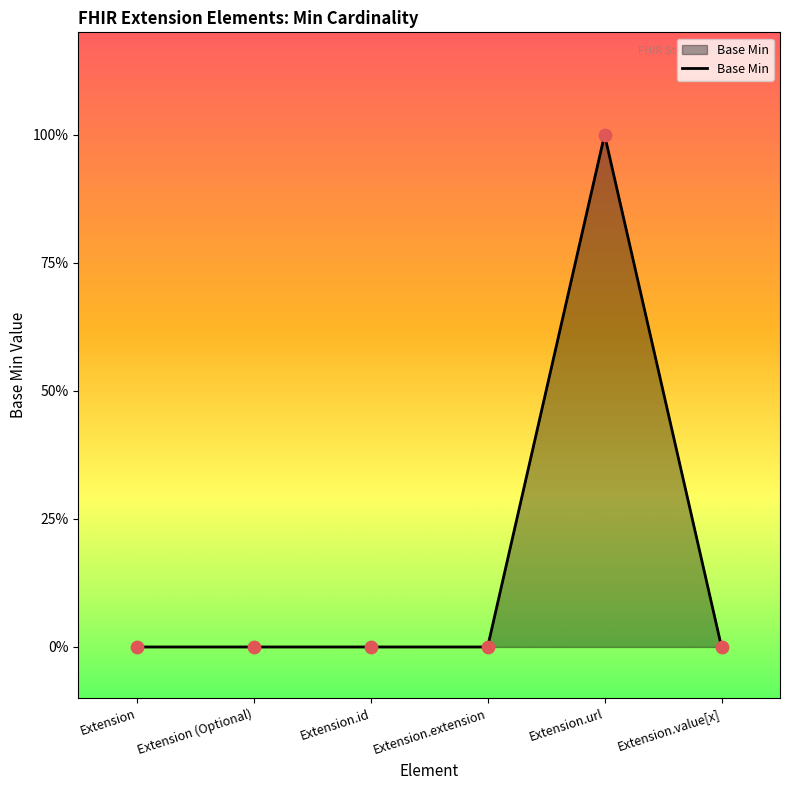

Between Extension.value[x] and Extension (Optional), which is larger?

Extension.value[x]